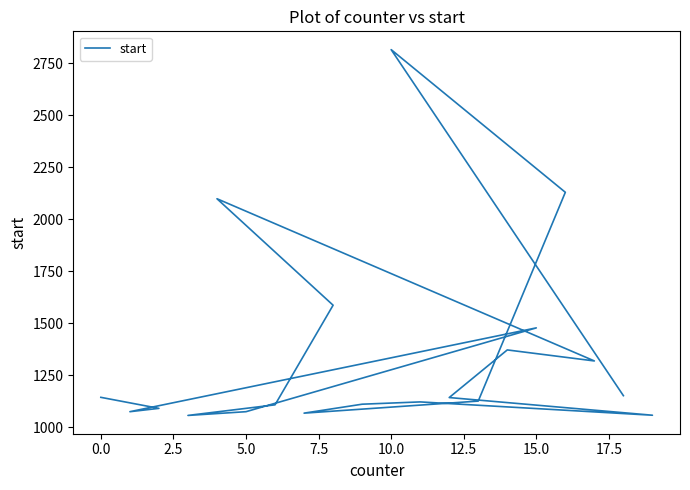

What value does the data have at 2.5, to the nearest 10?

1080